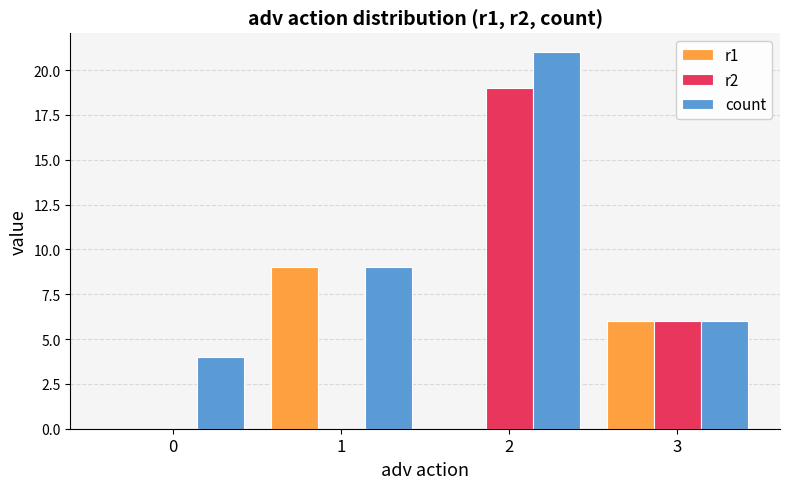

Which series has the largest total across all categories?

count